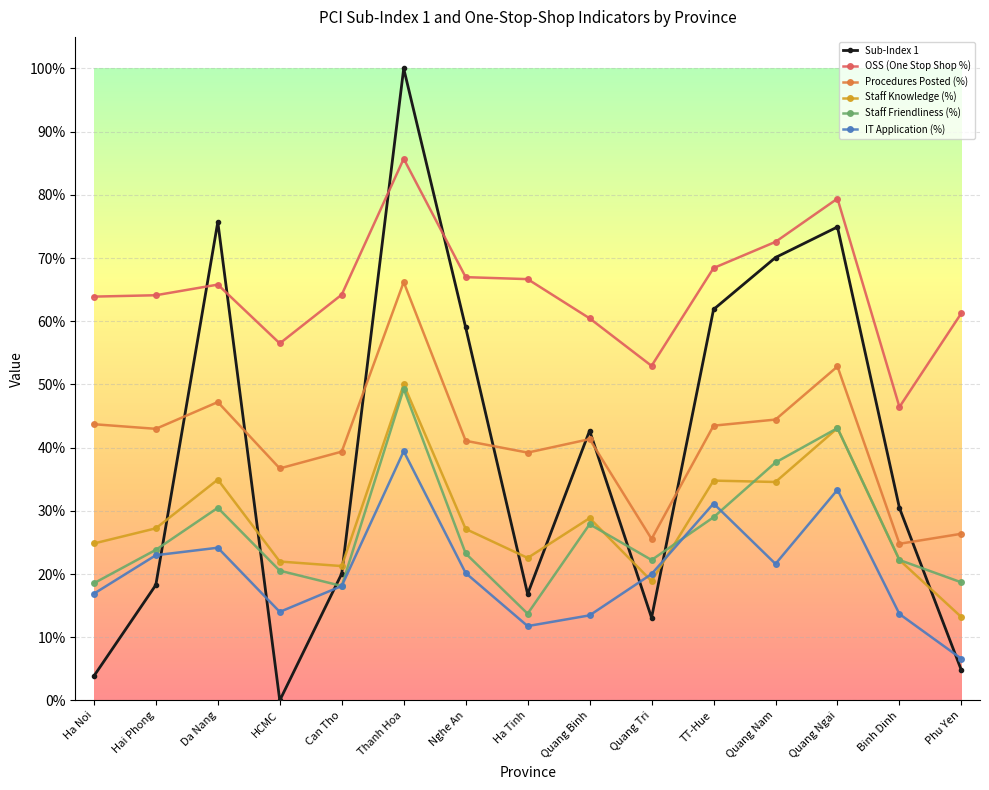

Which series has the largest total across all categories?

OSS (One Stop Shop %)